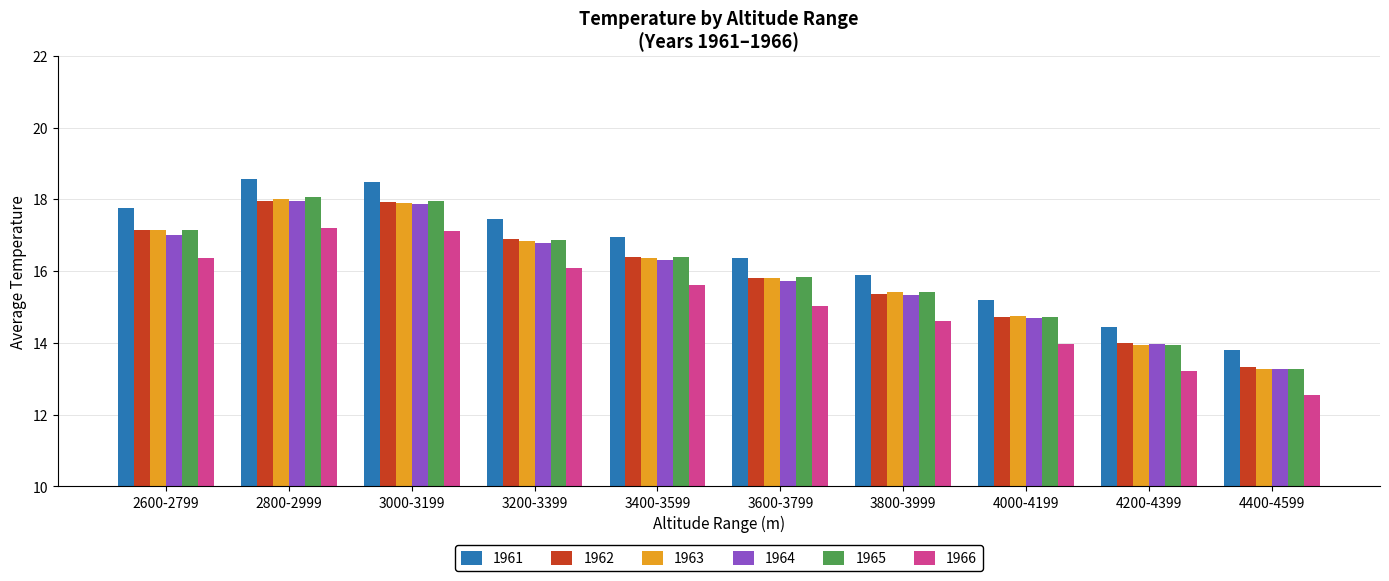

What is the average value of the 1964 series?

15.9